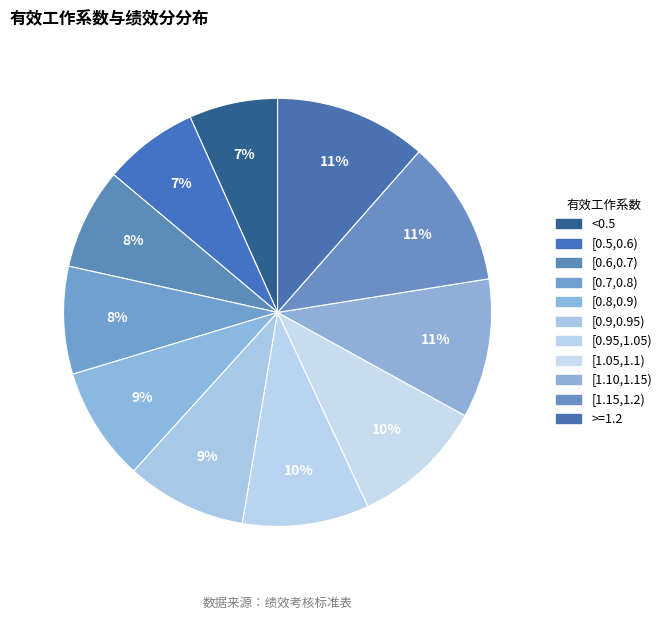

How many slices are in this pie chart?

11